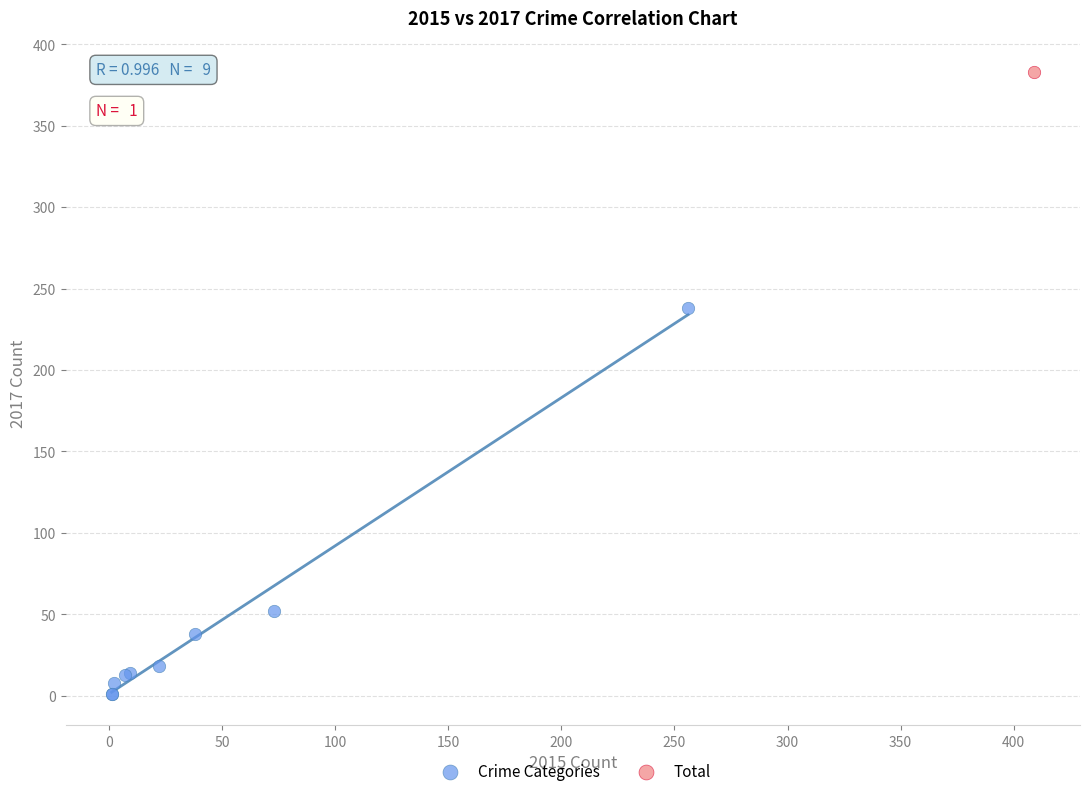

What are all the series names shown in the legend?

Crime Categories, Total